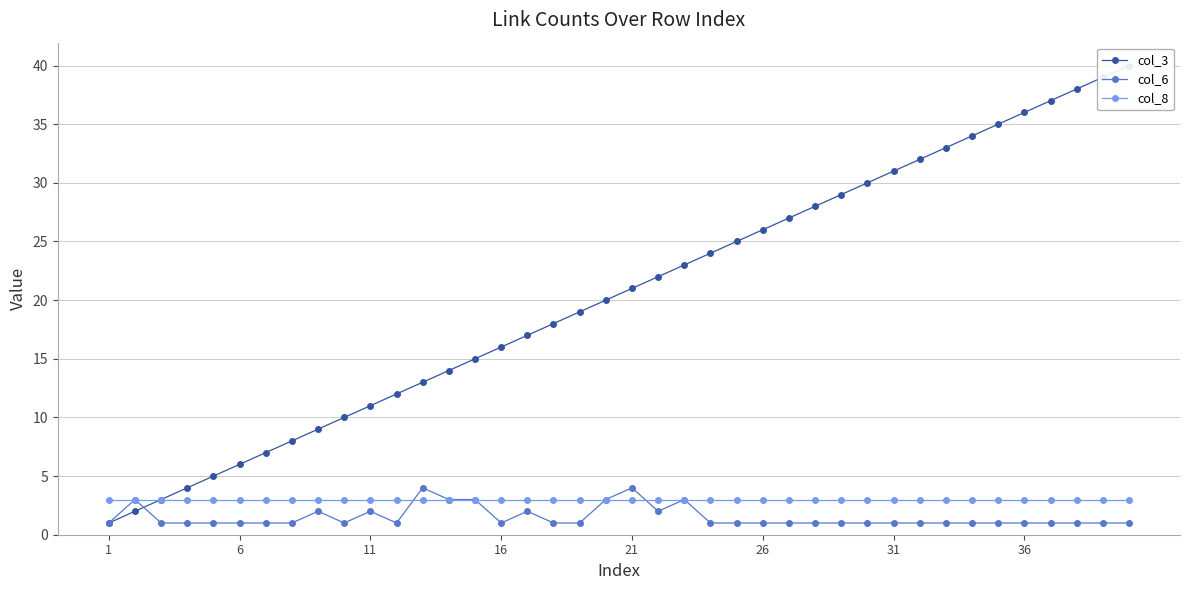

Which label corresponds to the smallest value in the chart?

1